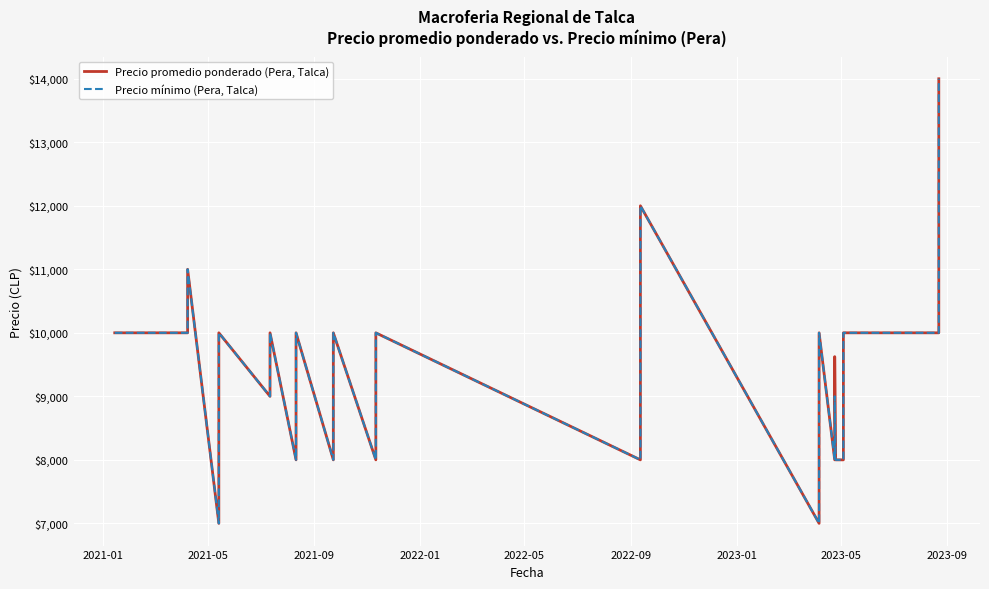

What is the maximum value for Precio mínimo (Pera, Talca)?

14000